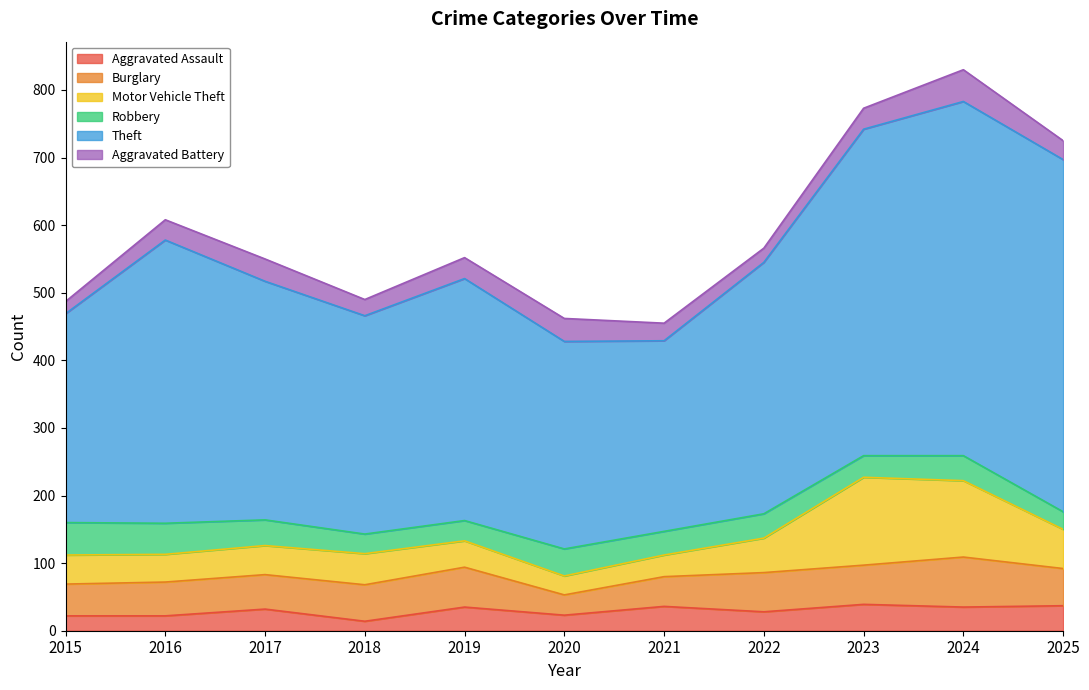

What are all the series names shown in the legend?

Aggravated Assault, Burglary, Motor Vehicle Theft, Robbery, Theft, Aggravated Battery